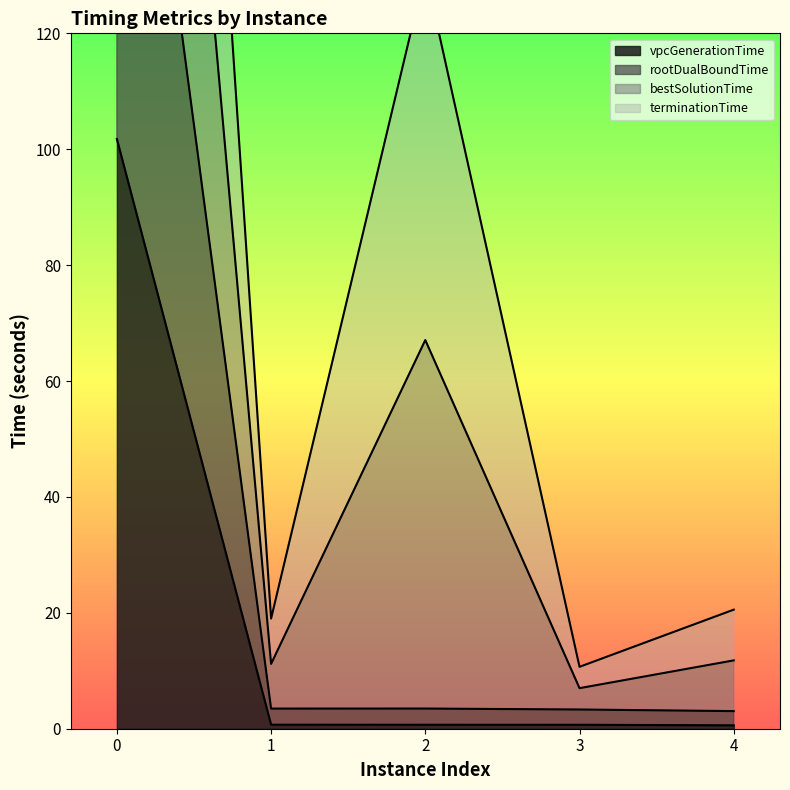

Is the value of vpcGenerationTime at 4 greater than the value of rootDualBoundTime at 4?

No